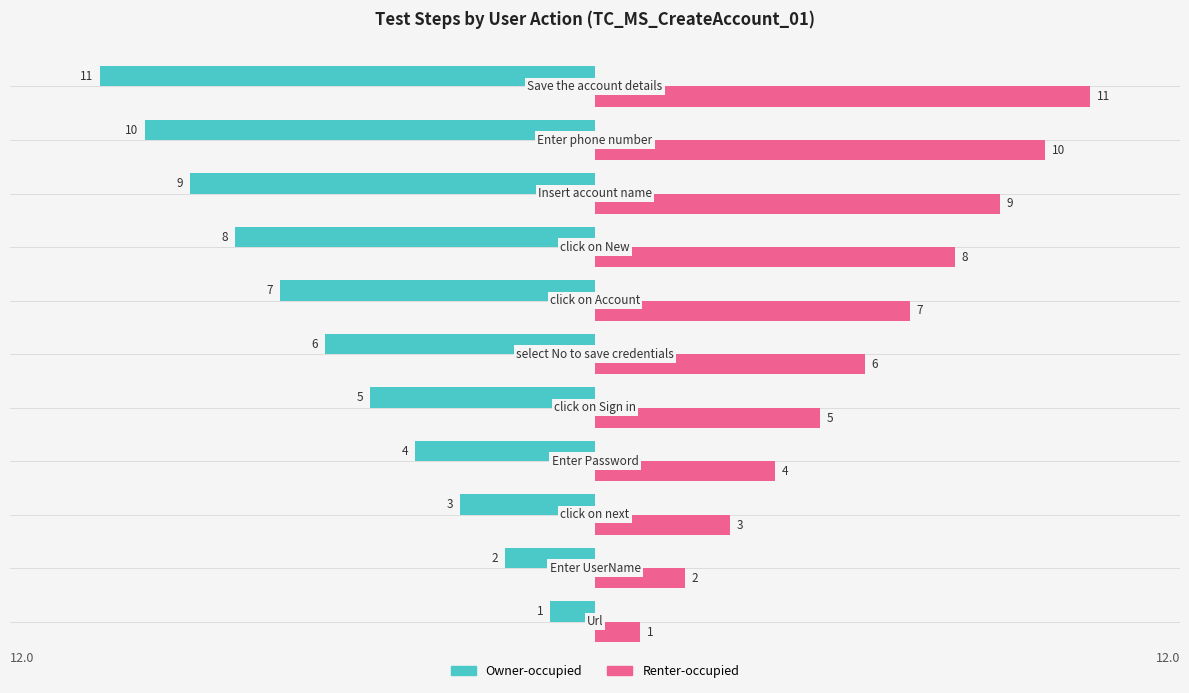

What is the average value of the Renter-occupied series?

6